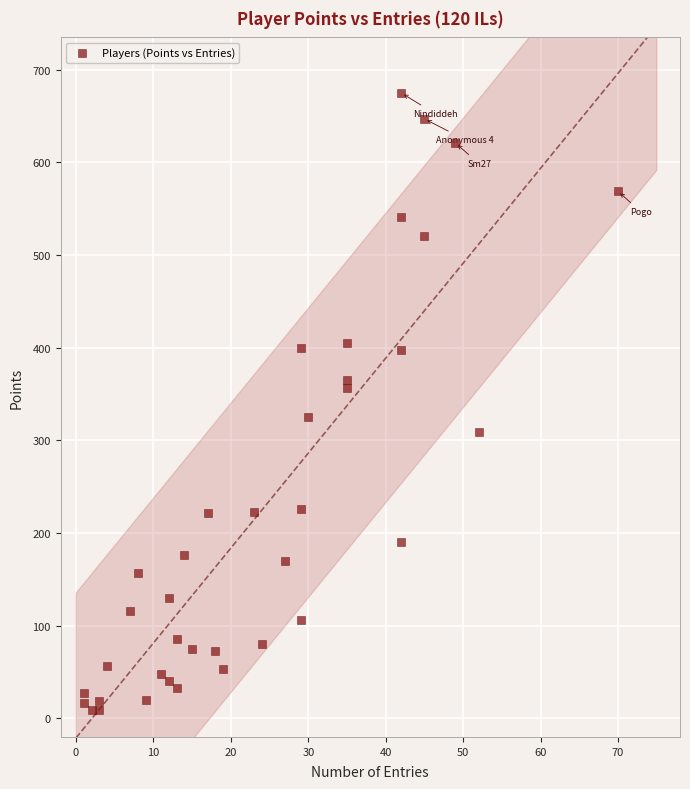

What is the range of X values (max minus min)?

69